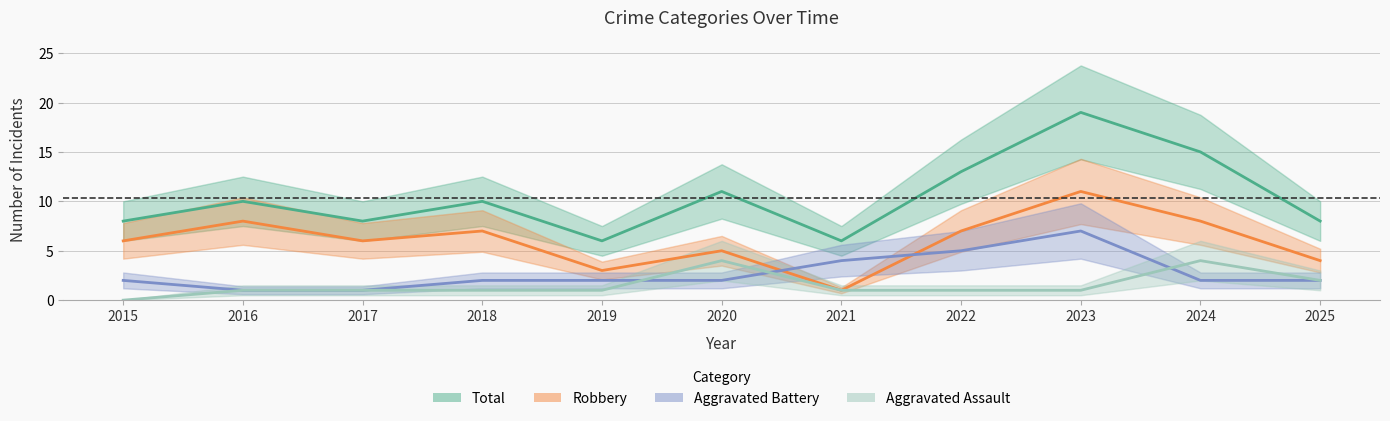

List the labels in order of Aggravated Battery value, smallest first.

2016, 2017, 2015, 2018, 2019, 2020, 2024, 2025, 2021, 2022, 2023